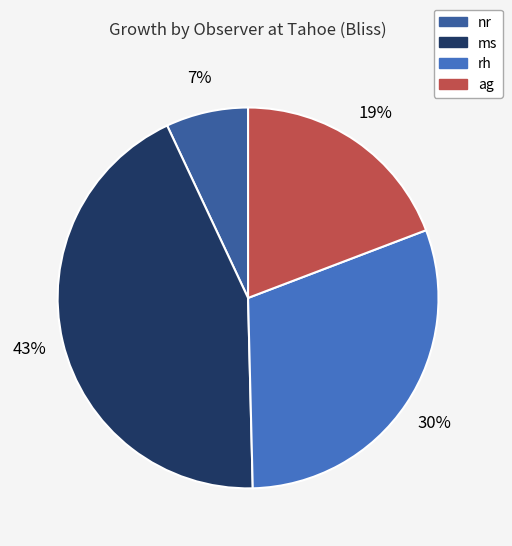

To the nearest percent, what percentage of the pie is ag?

19%